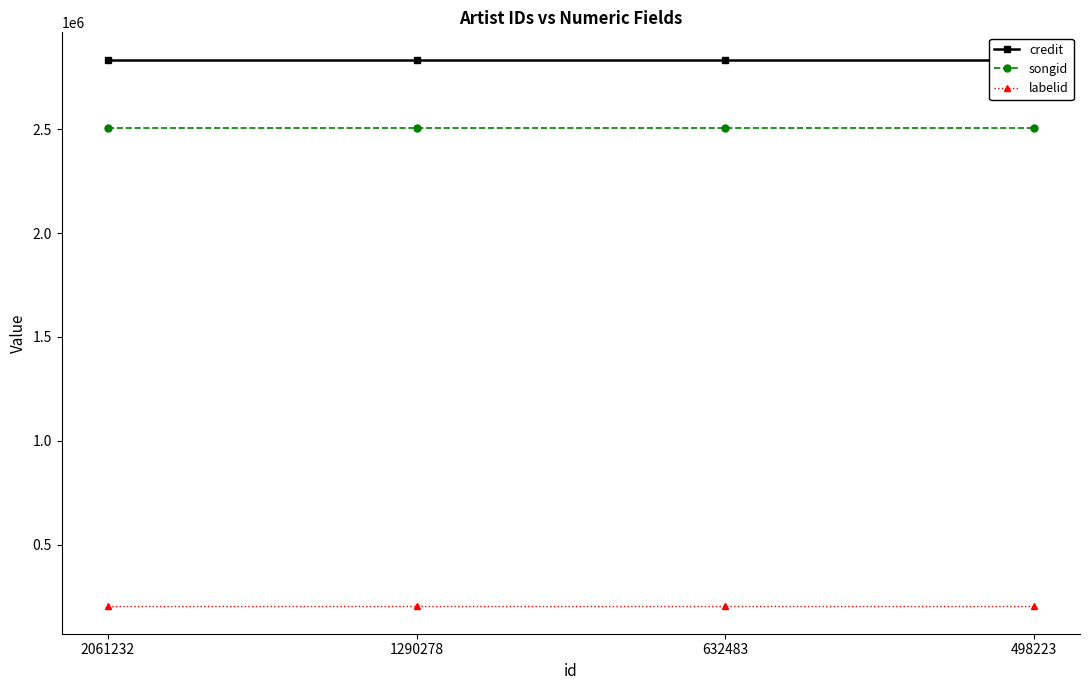

True or false: songid and credit intersect in this chart.

False